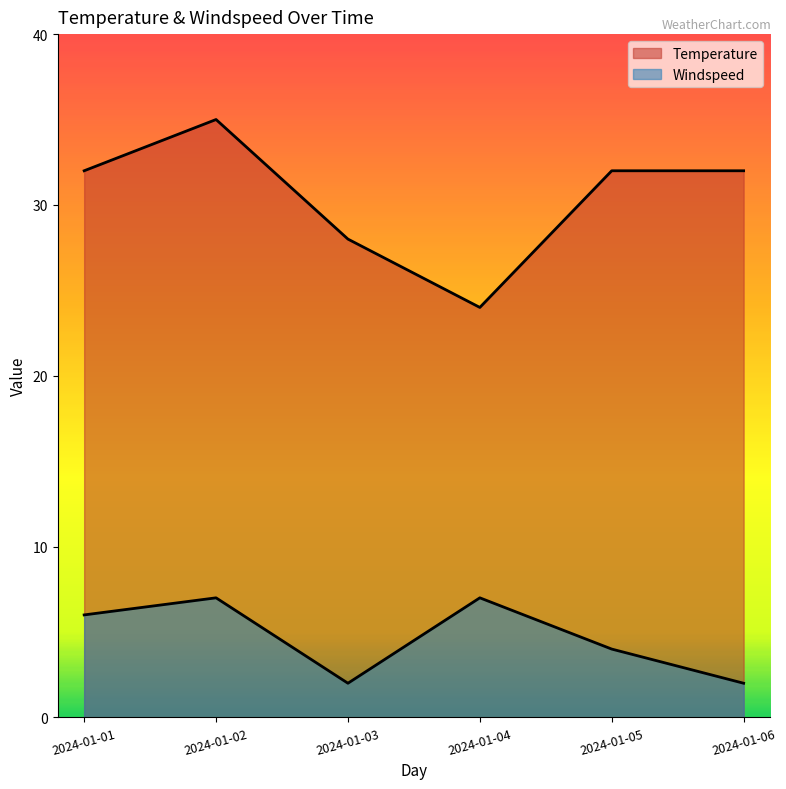

List the labels in order of Windspeed value, smallest first.

2024-01-03, 2024-01-06, 2024-01-05, 2024-01-01, 2024-01-02, 2024-01-04